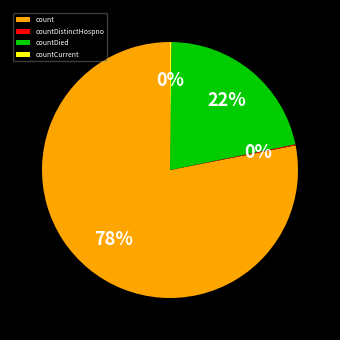

Does count represent more than half of the total?

Yes